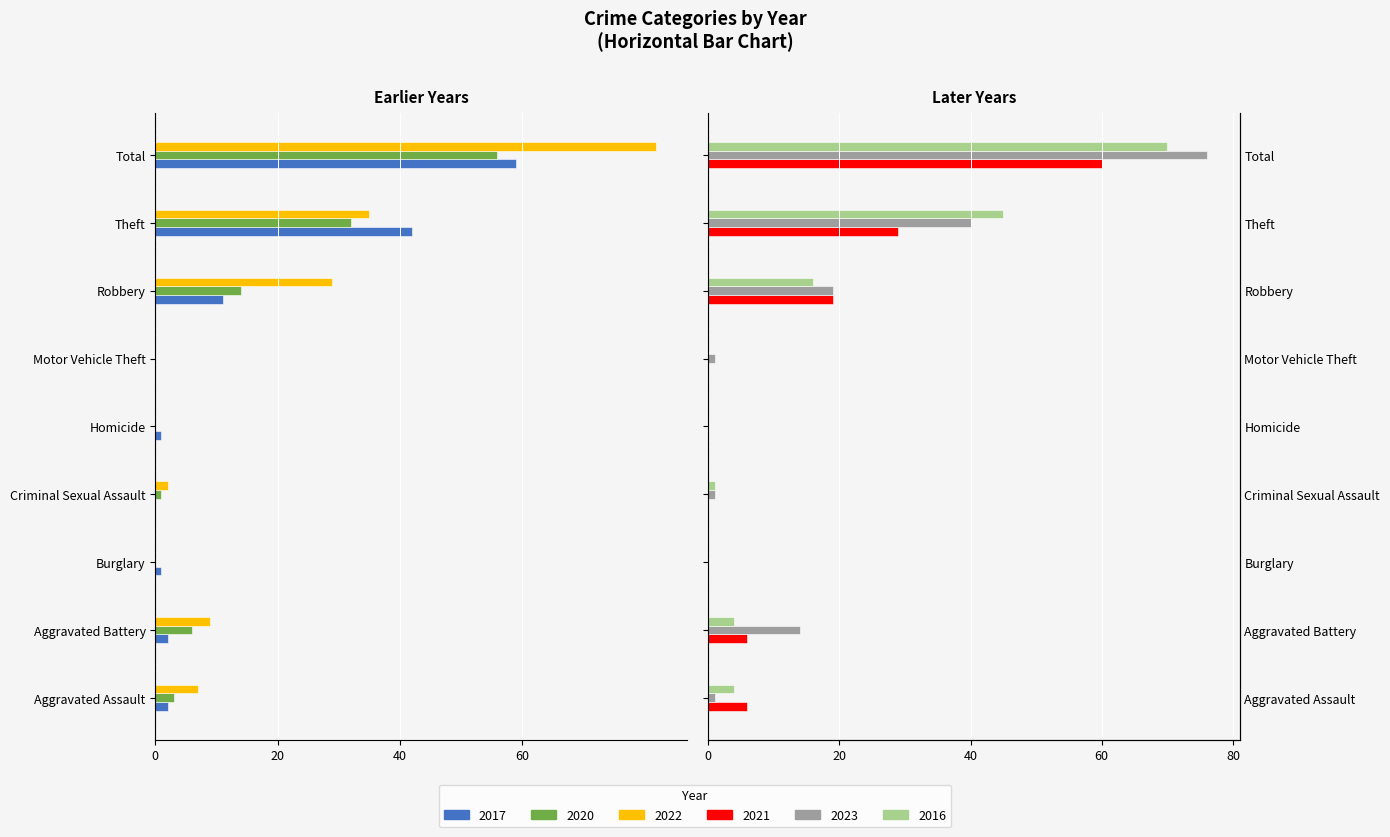

What is the label of the 4th bar from the right?

Motor Vehicle Theft